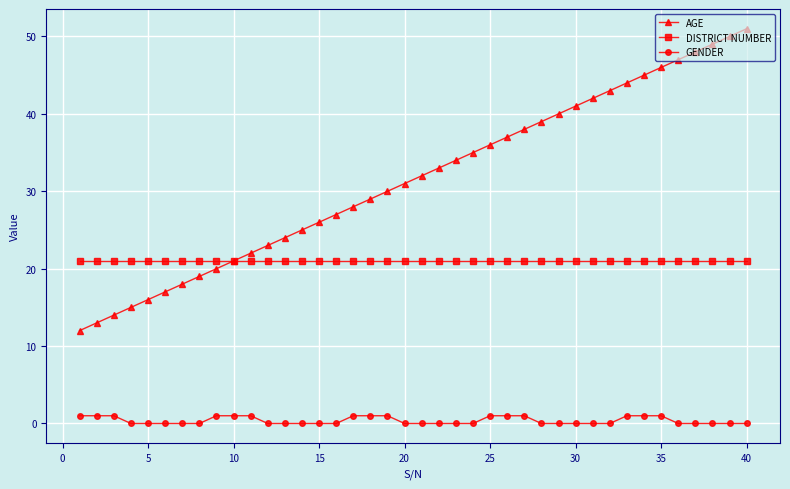

List the series in order of their overall mean, highest first.

AGE, DISTRICT NUMBER, GENDER